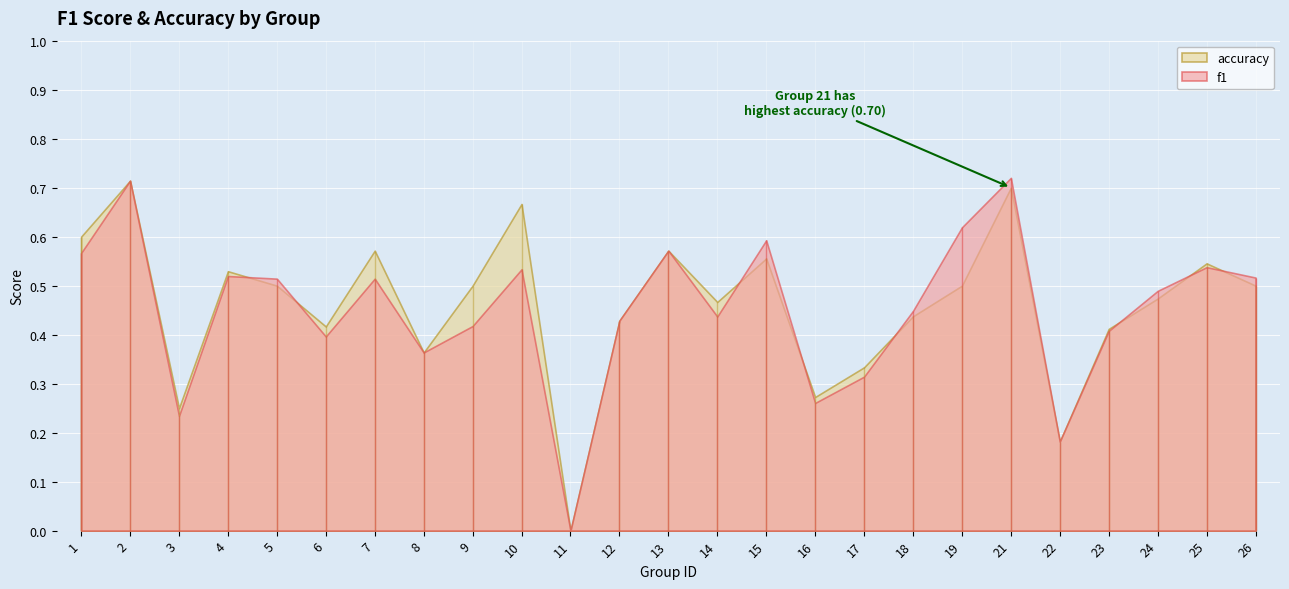

Reading left to right, what are all the values shown in this chart?

f1: 1=0.6	2=0.7	3=0.2	4=0.5	5=0.5	6=0.4	7=0.5	8=0.4	9=0.4	10=0.5	11=0.0	12=0.4	13=0.6	14=0.4	15=0.6	16=0.3	17=0.3	18=0.4	19=0.6	21=0.7	22=0.2	23=0.4	24=0.5	25=0.5	26=0.5
accuracy: 1=0.6	2=0.7	3=0.2	4=0.5	5=0.5	6=0.4	7=0.6	8=0.4	9=0.5	10=0.7	11=0.0	12=0.4	13=0.6	14=0.5	15=0.6	16=0.3	17=0.3	18=0.4	19=0.5	21=0.7	22=0.2	23=0.4	24=0.5	25=0.5	26=0.5